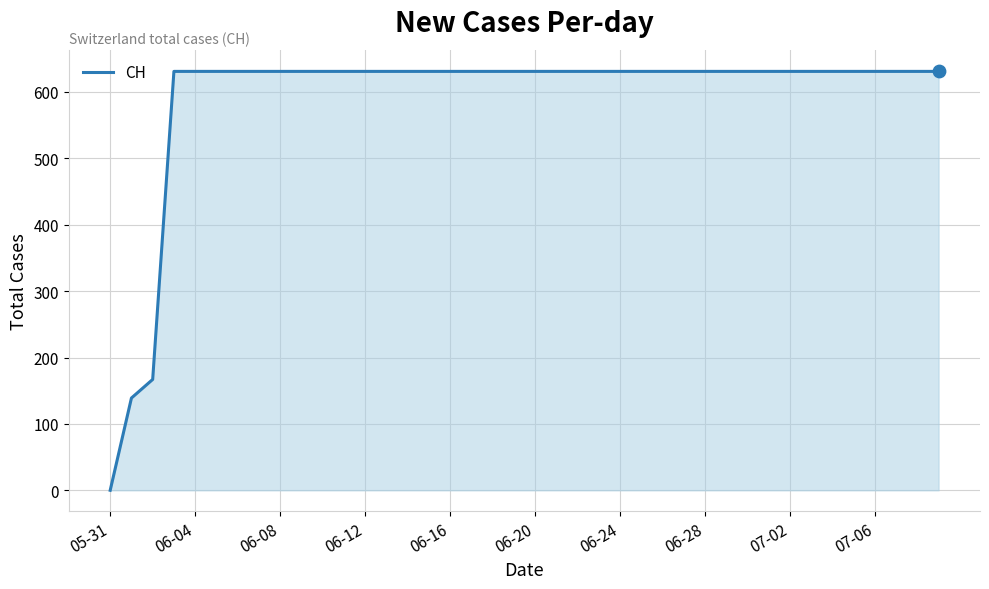

What is the maximum value shown in the chart?

631